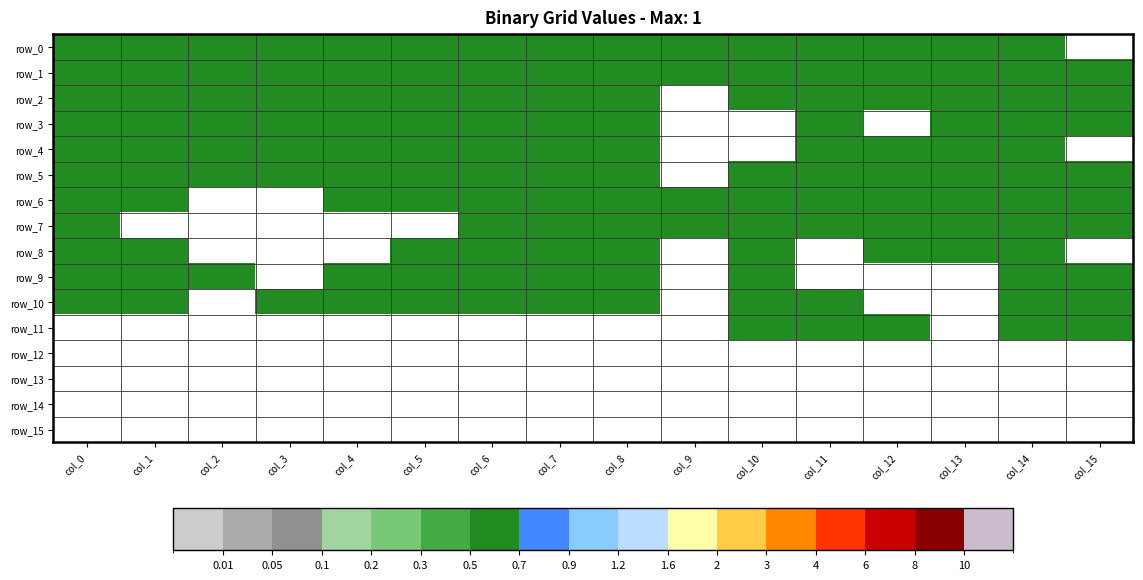

At how many categories does at least one series exceed 0?

16